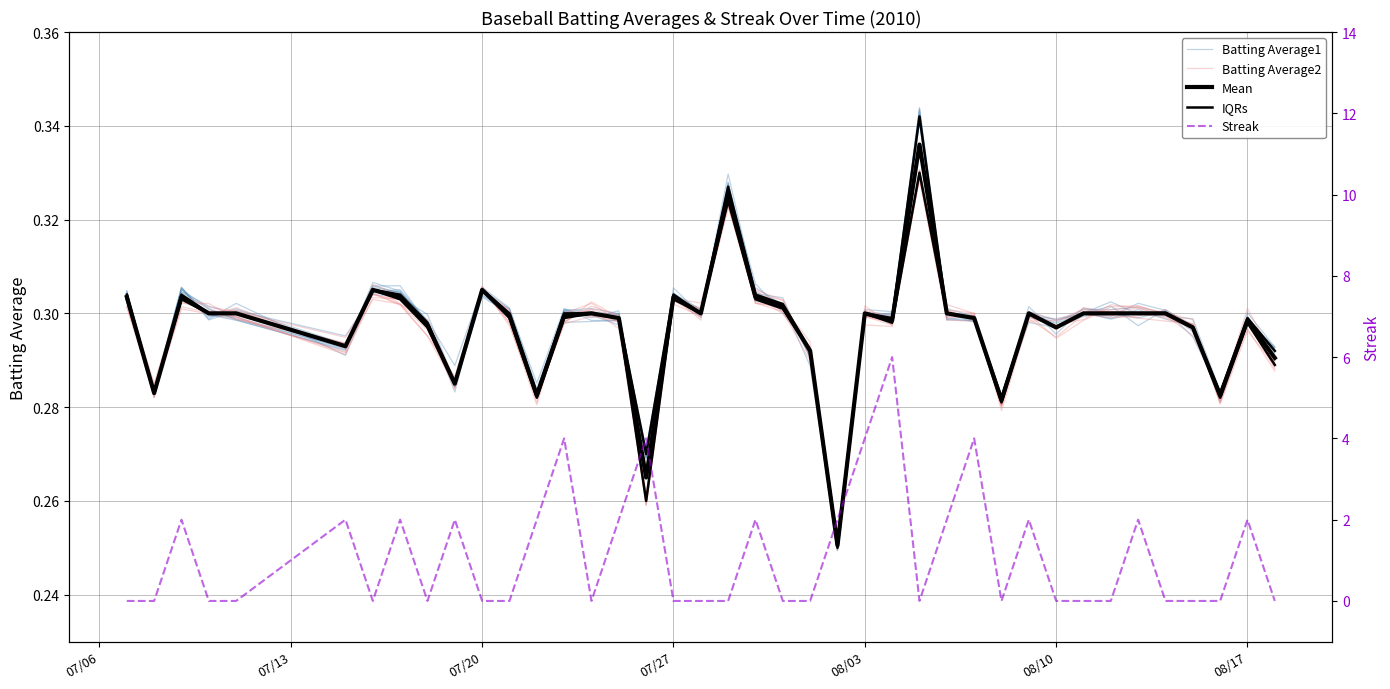

Between which two adjacent categories do Batting Average1 and Batting Average2 first intersect?

07/06 and 07/13